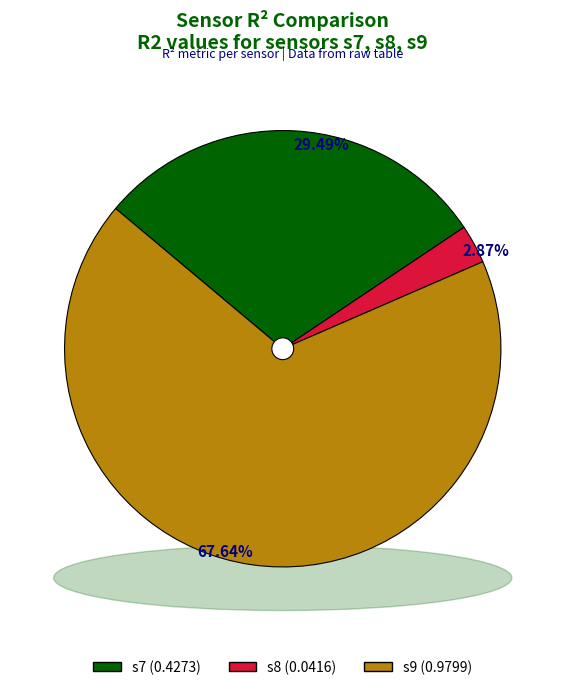

To the nearest percent, what percentage of the pie is s8?

3%